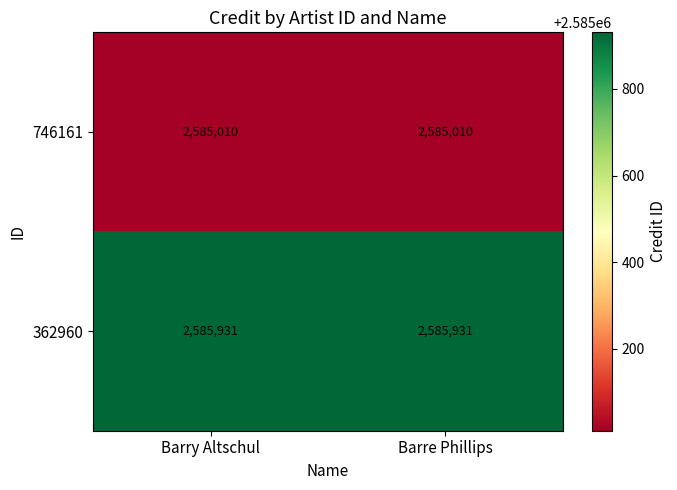

What is the approximate value of 362960 at Barry Altschul?

2585931